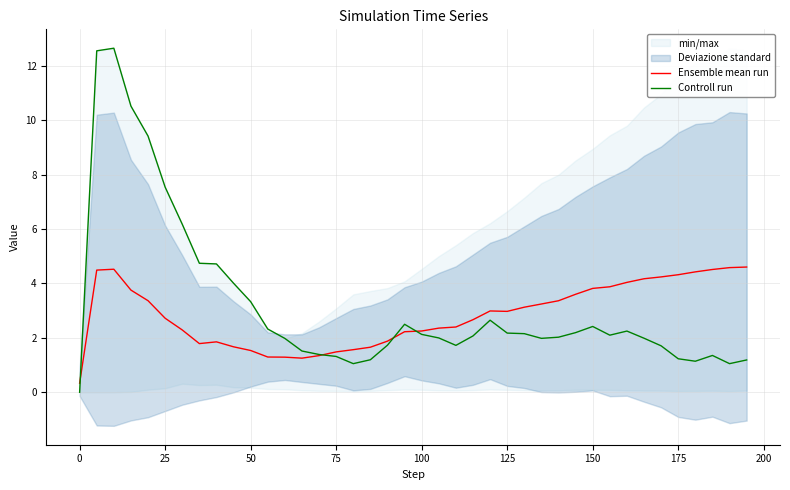

How many lines are shown in the chart?

2